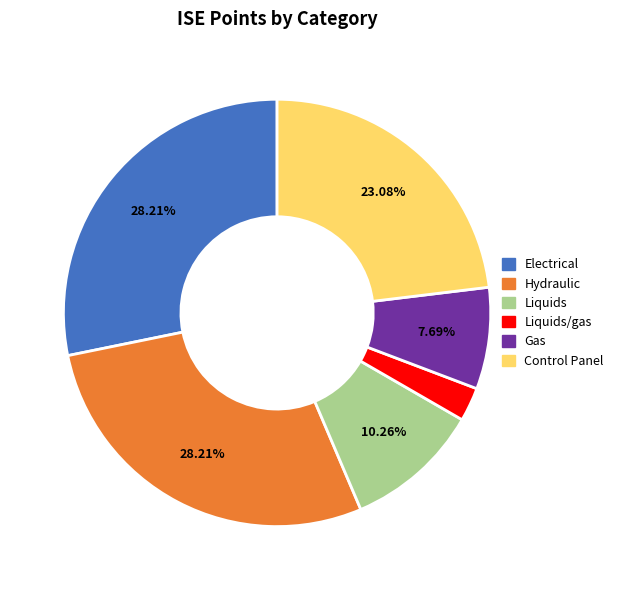

What percentage is NOT represented by Liquids?

89.7%